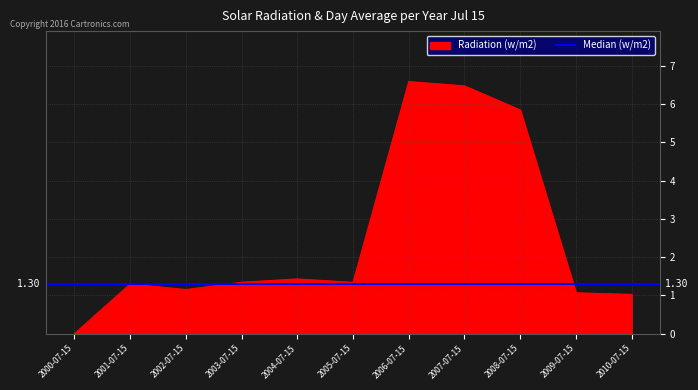

The value at 2005-07-15 is 2.1. True or false?

False